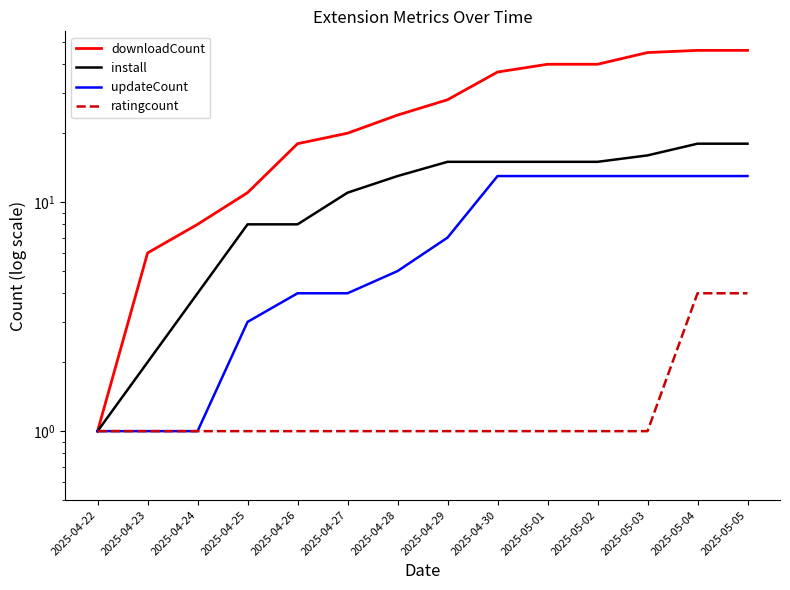

List the series in order of their peak value, highest first.

downloadCount, install, updateCount, ratingcount